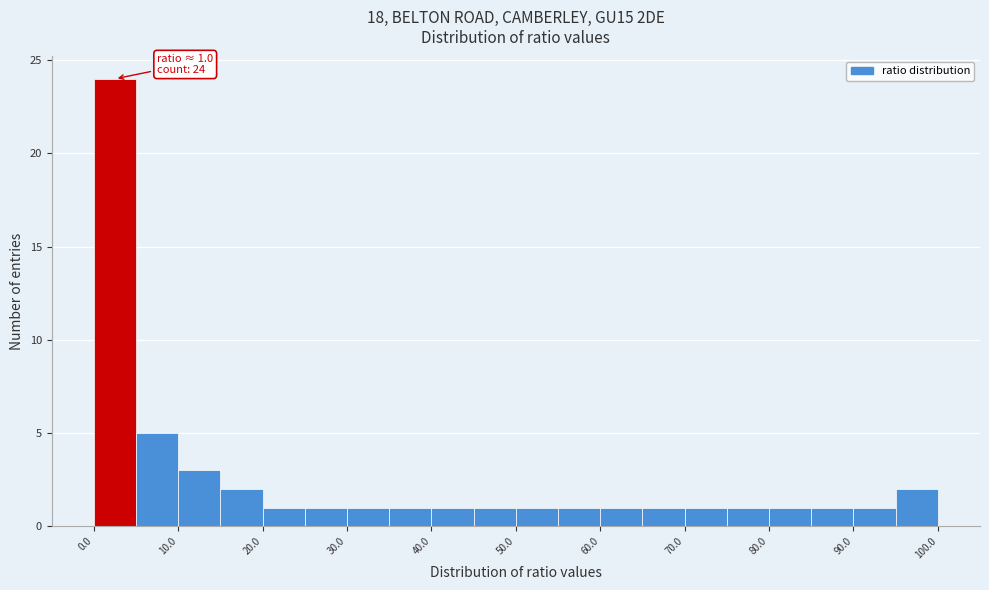

Over which range of the x-axis is the bar tallest?

0 to 5